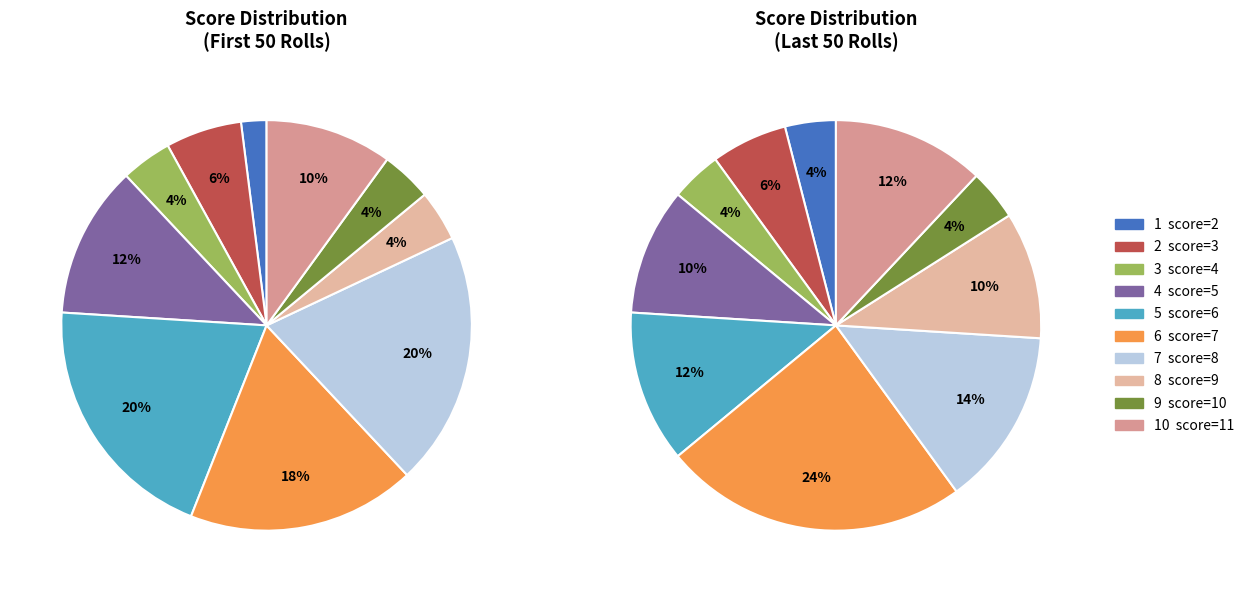

What is the smallest slice in the pie chart?

9